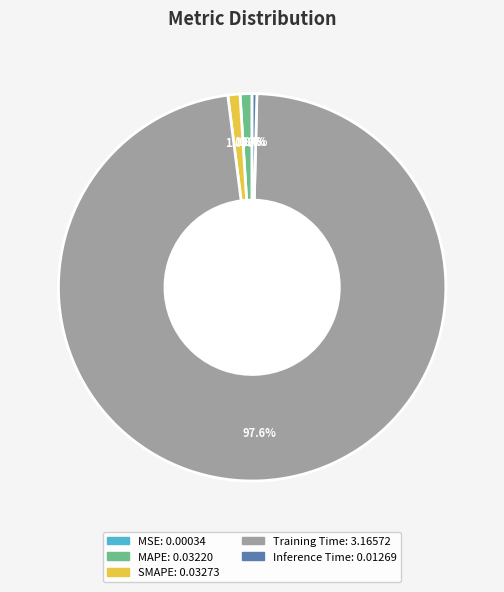

What percentage do Training Time and MAPE together represent?

98.6%